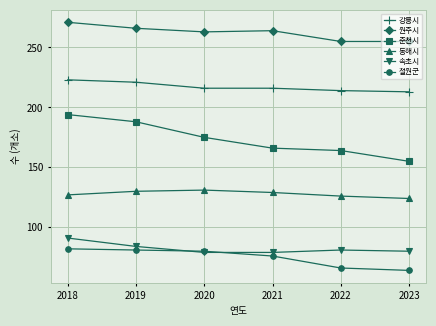

Which series has the largest total across all categories?

원주시